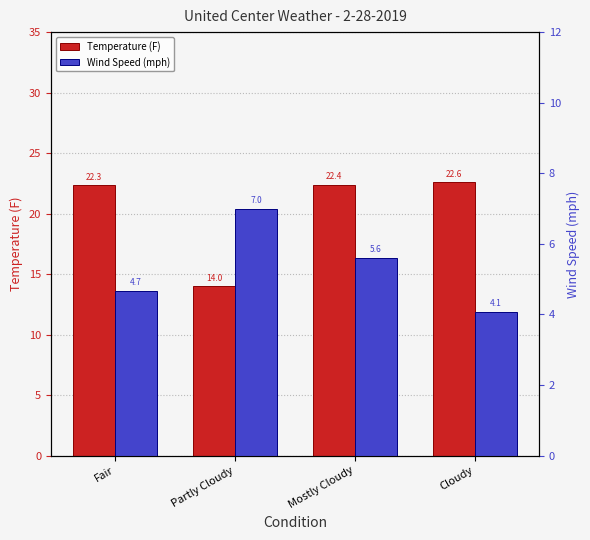

Reading left to right, transcribe all the data shown in this chart.

Temperature (F): Fair=22.3	Partly Cloudy=14.0	Mostly Cloudy=22.4	Cloudy=22.6
Wind Speed (mph): Fair=4.7	Partly Cloudy=7.0	Mostly Cloudy=5.6	Cloudy=4.1